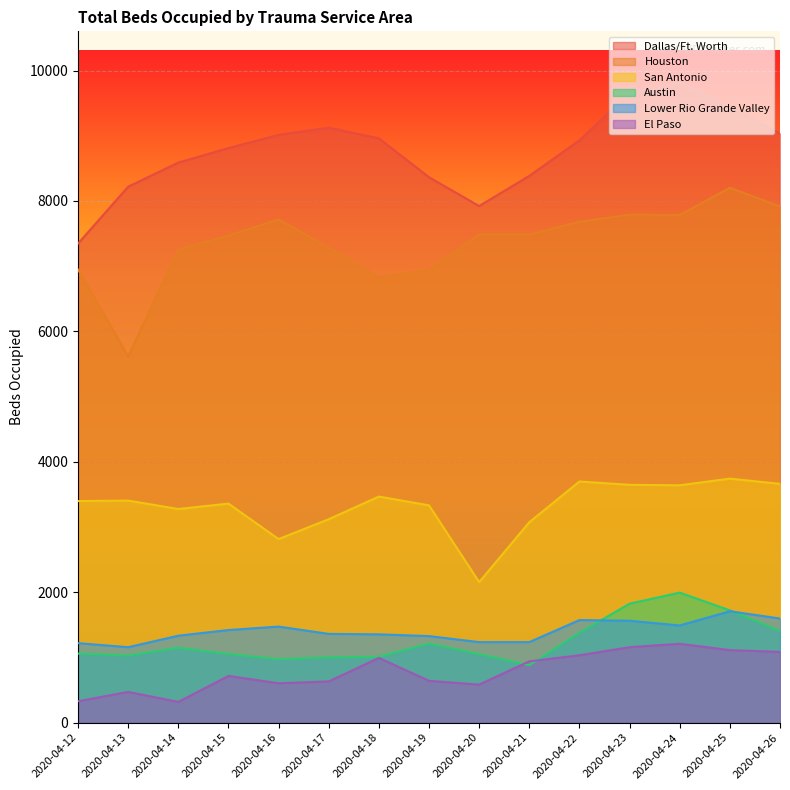

How many values in the Houston series exceed 7485?

6